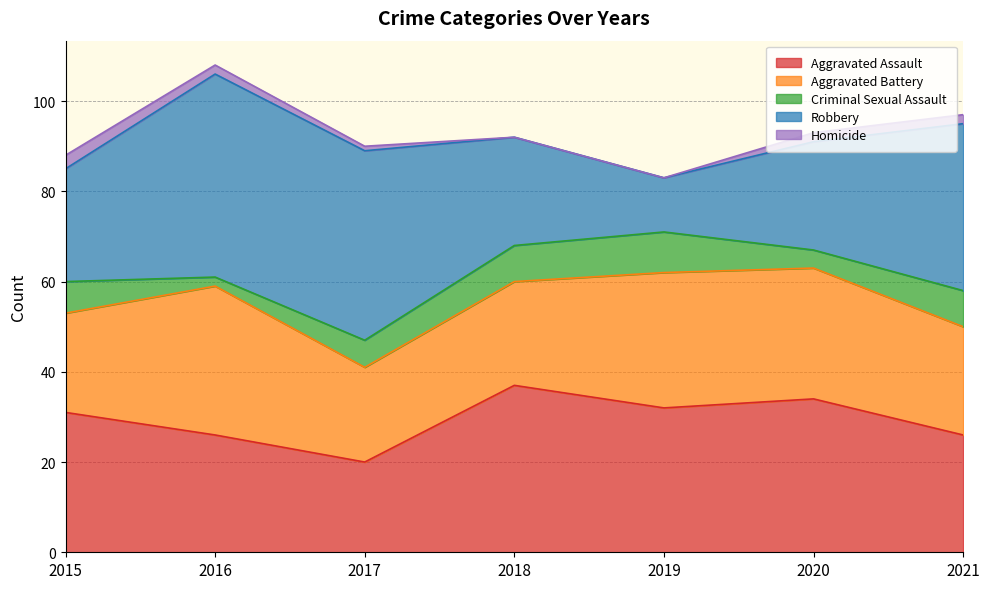

Which has a higher value, 2018 or 2020?

2018